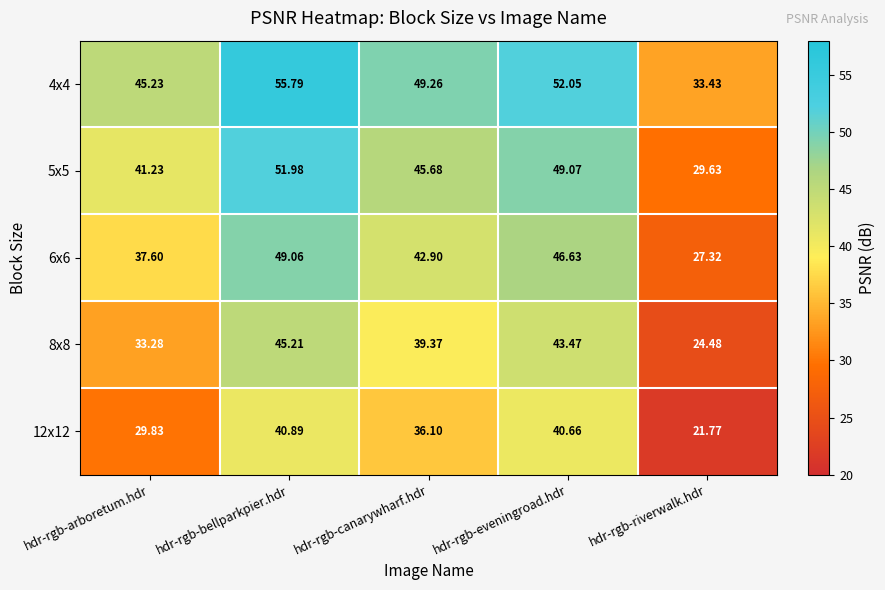

Where does the 4x4 series first go above 49?

hdr-rgb-bellparkpier.hdr